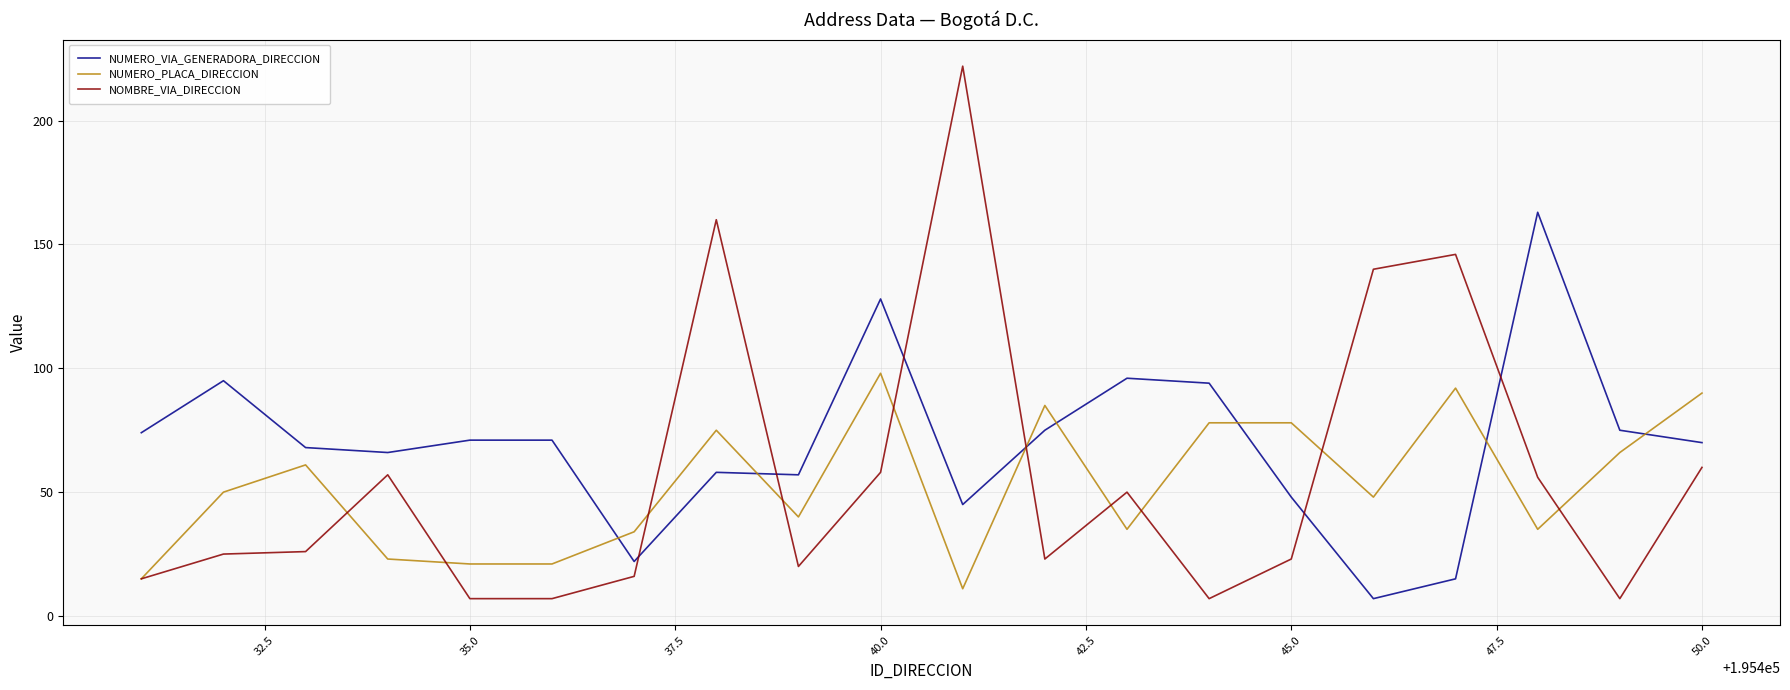

What is the sum of all NUMERO_PLACA_DIRECCION values?

1056